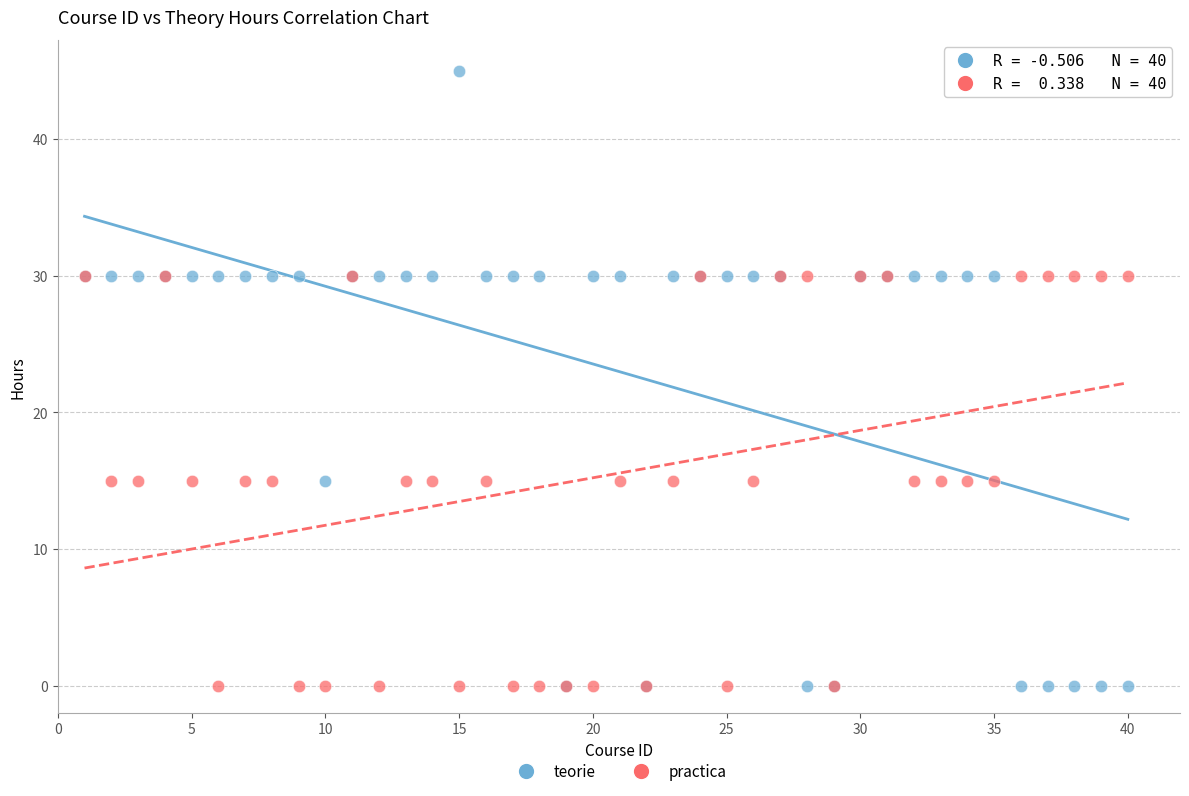

What are all the series names shown in the legend?

teorie, practica